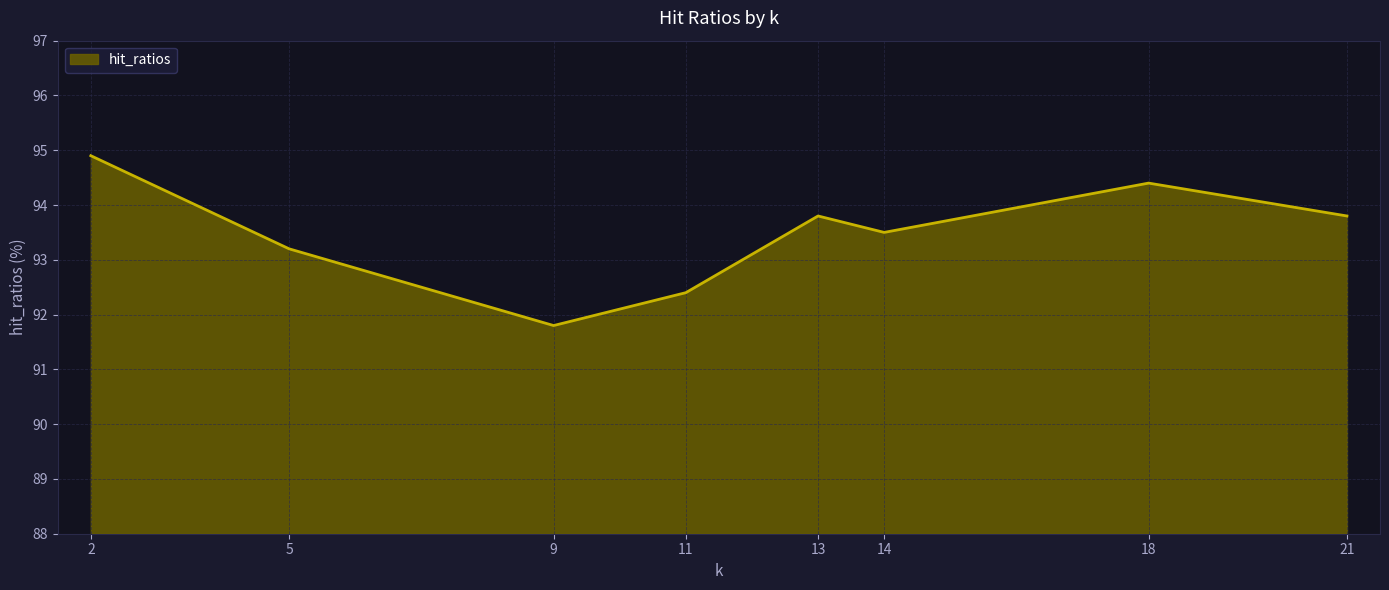

What value does the data have at 2?

94.9